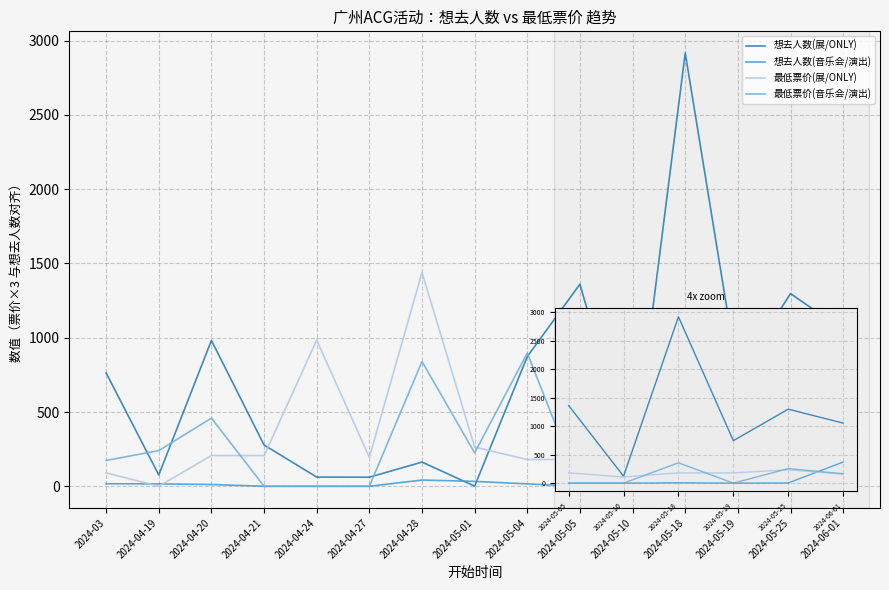

What is the label of the 3rd point from the left?

2024-04-20